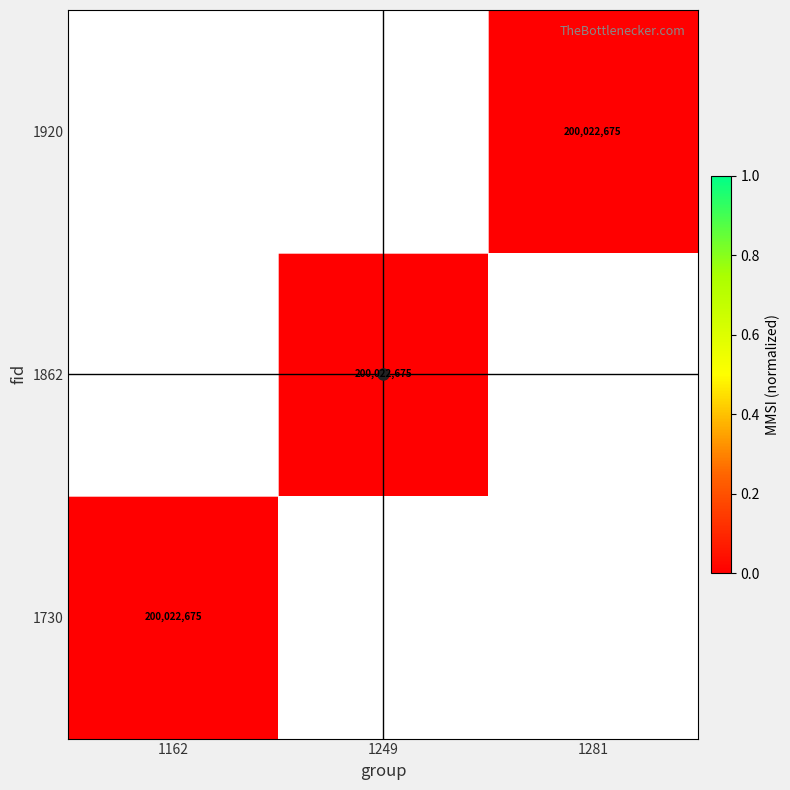

True or false: 1862 has a value of 94023507 at 1249.

False